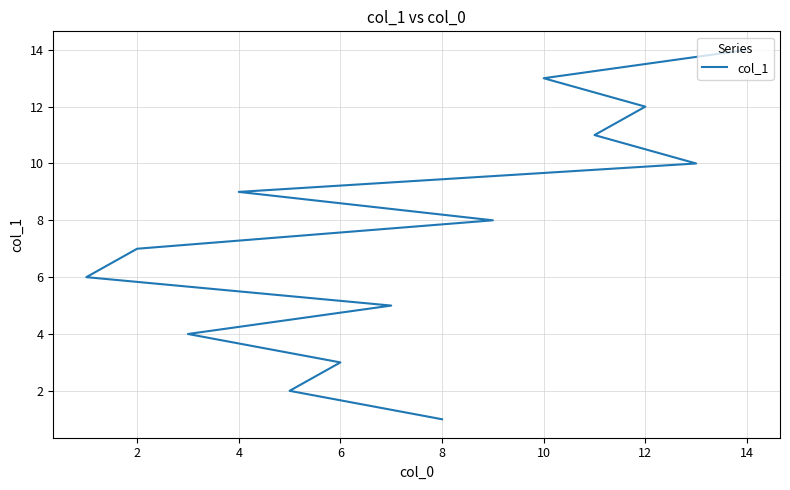

What is the ratio of the value at 6 to the value at 13?

0.3